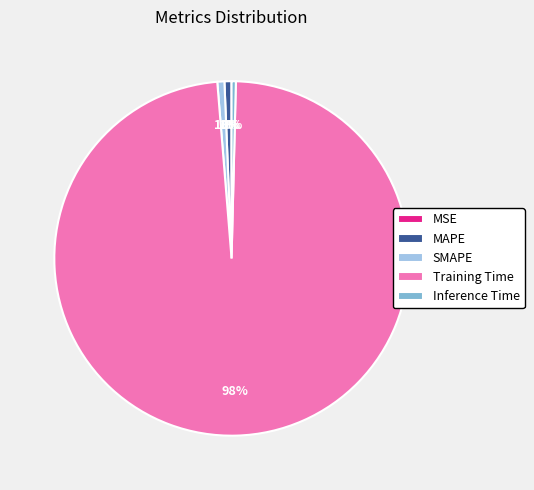

To the nearest percent, what is the difference between the Inference Time and Training Time slice percentages?

98%